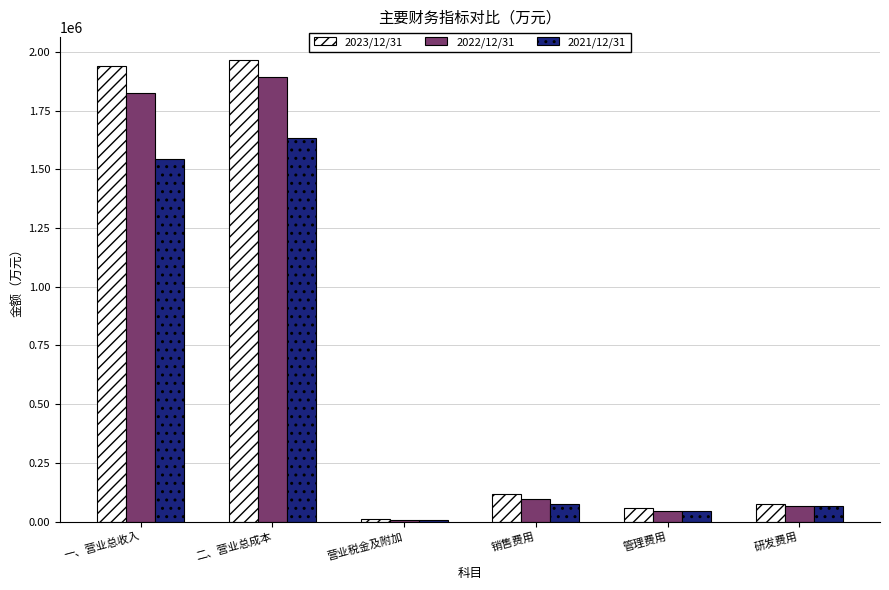

How many data points does each series have?

6